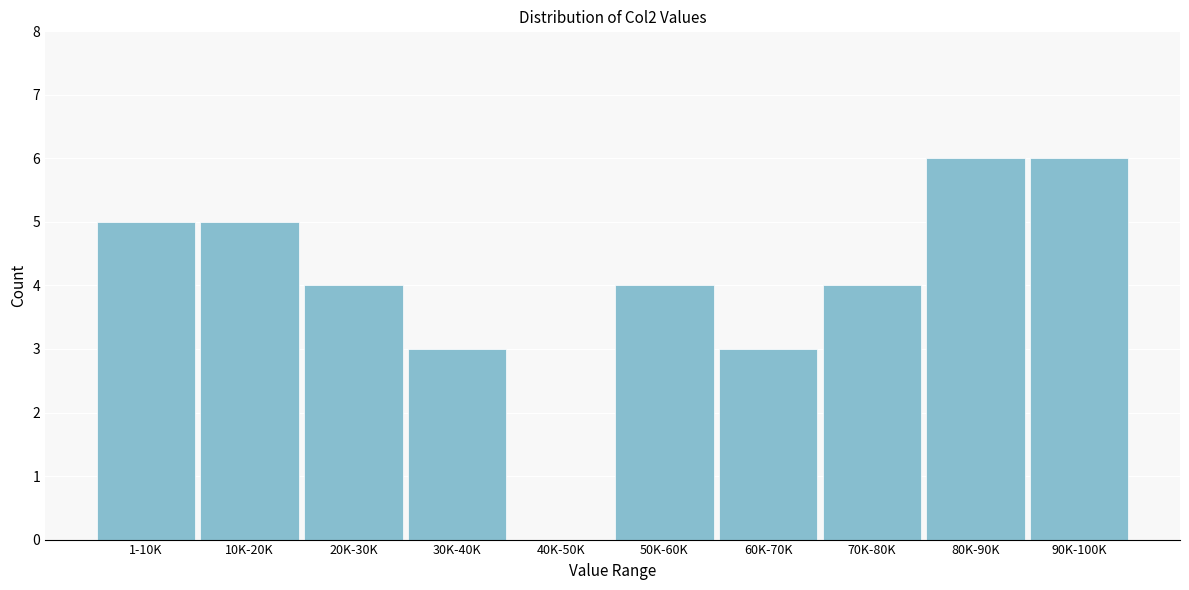

Reading right to left, extract all data points from this chart.

90K-100K=6	80K-90K=6	70K-80K=4	60K-70K=3	50K-60K=4	40K-50K=0	30K-40K=3	20K-30K=4	10K-20K=5	1-10K=5